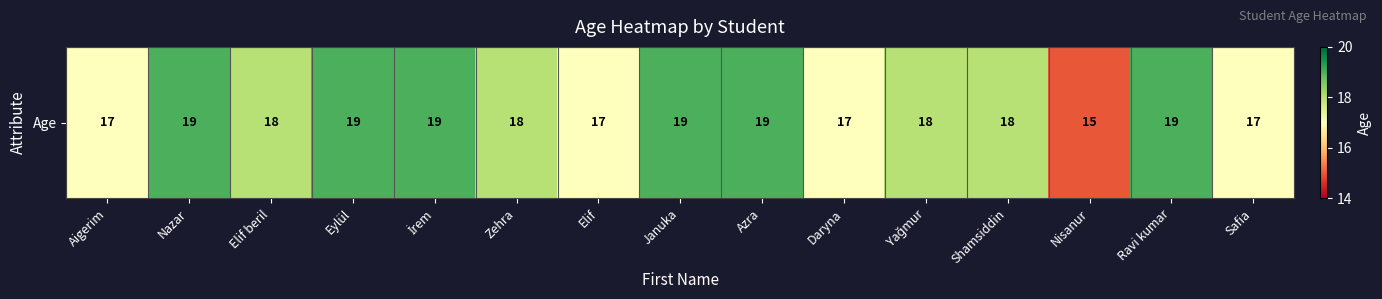

What is the maximum value shown in the chart?

19